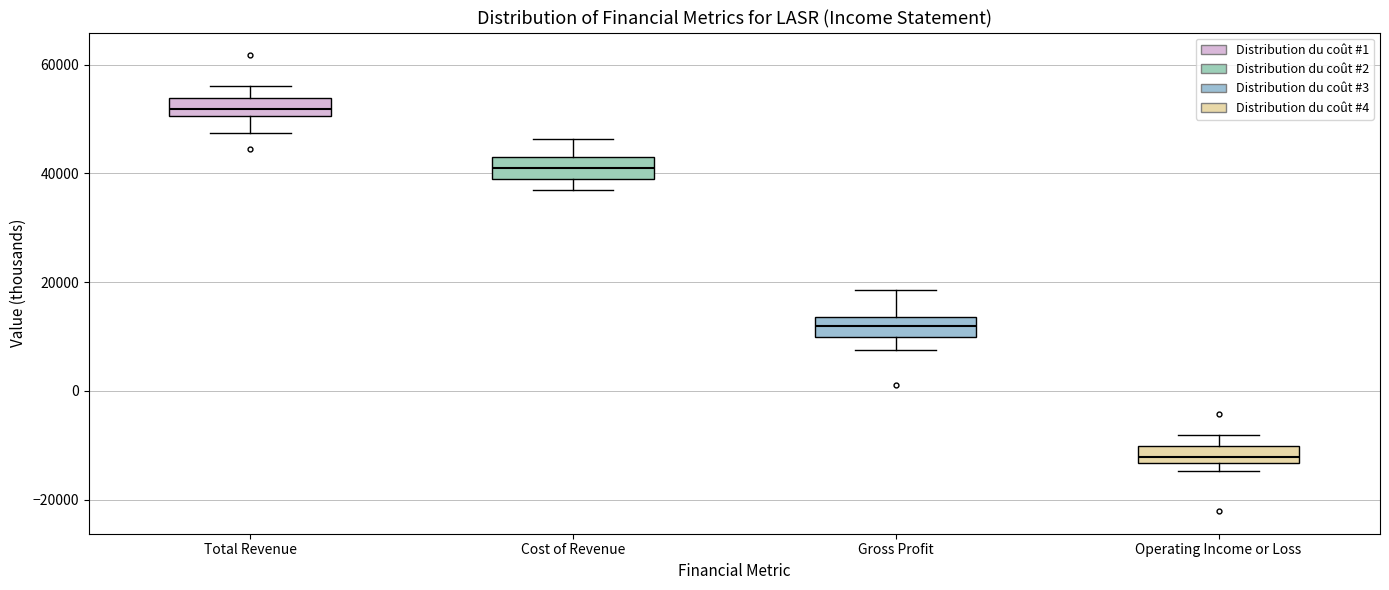

Reading left to right, read every box against the y-axis: the position of its median line, the range the box covers, and the ends of its whiskers. The values are not printed on the chart, so give them approximately, as read against the axis.

Total Revenue: median 52000, box 50000 to 54000, whiskers 48000 to 56000
Cost of Revenue: median 40000, box 38000 to 44000, whiskers 38000 (just below the box's lower edge) to 46000
Gross Profit: median 12000, box 10000 to 14000, whiskers 8000 to 18000
Operating Income or Loss: median -12000, box -14000 to -10000, whiskers -14000 (just below the box's lower edge) to -8000